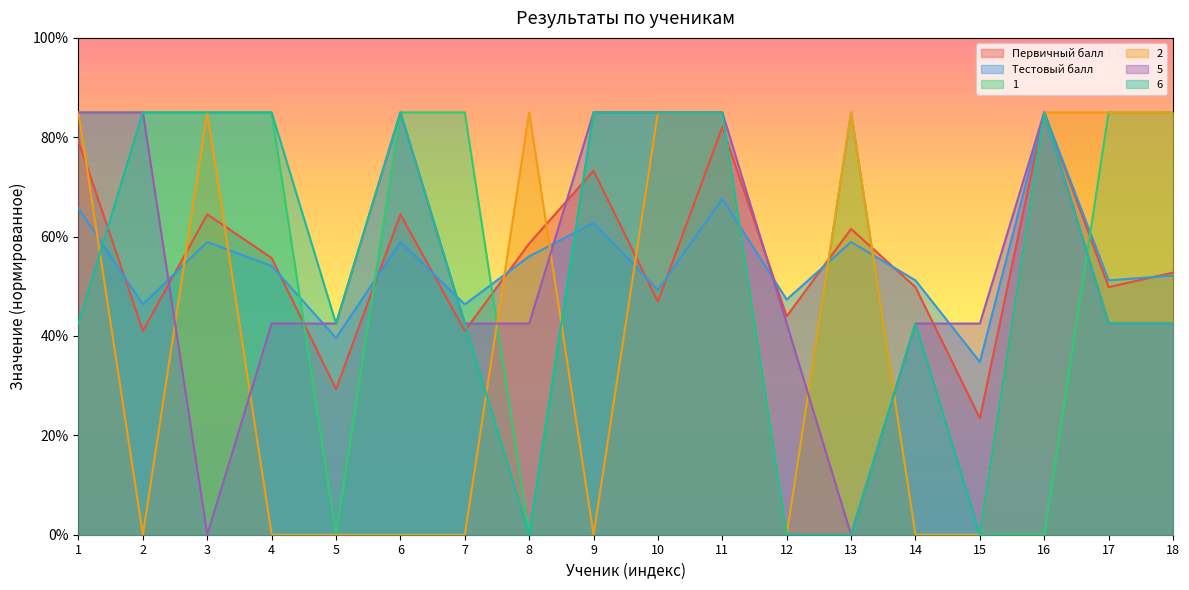

The Первичный балл series shows 12.9 at 12. True or false?

False